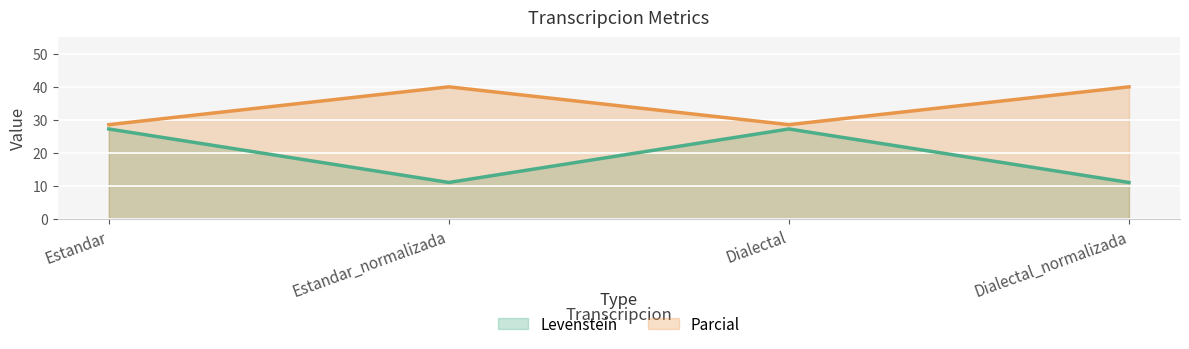

The Levenstein series shows 27.3 at Dialectal. True or false?

True